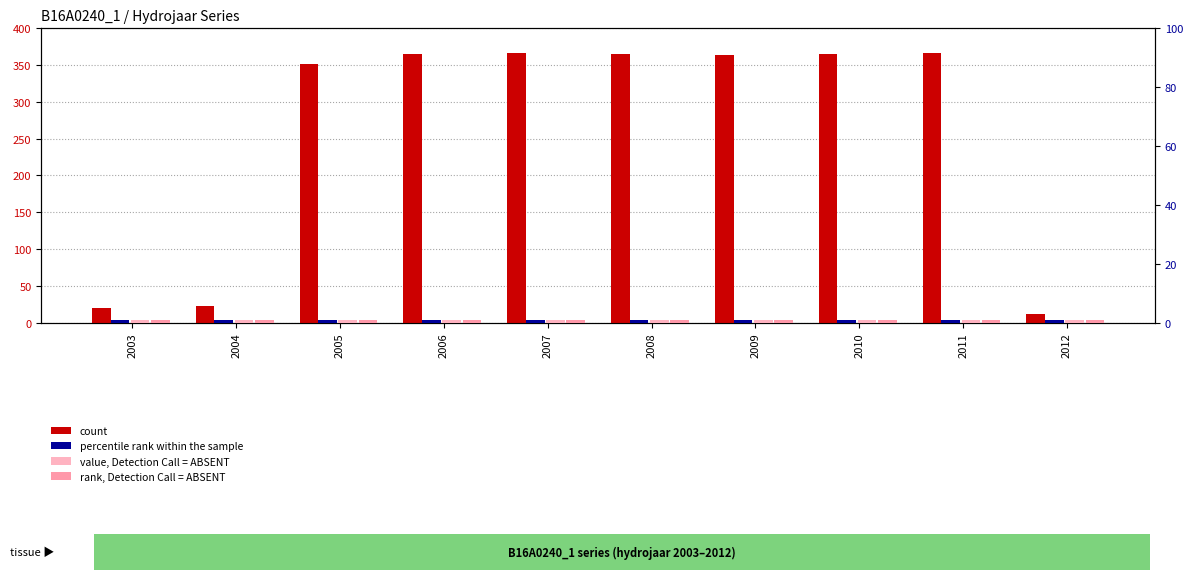

Reading left to right, extract all data points from this chart.

count: 20	22	352	365	366	365	364	365	366	12
percentile rank within the sample: 1	1	1	1	1	1	1	1	1	1
value, Detection Call = ABSENT: 1	1	1	1	1	1	1	1	1	1
rank, Detection Call = ABSENT: 1	1	1	1	1	1	1	1	1	1